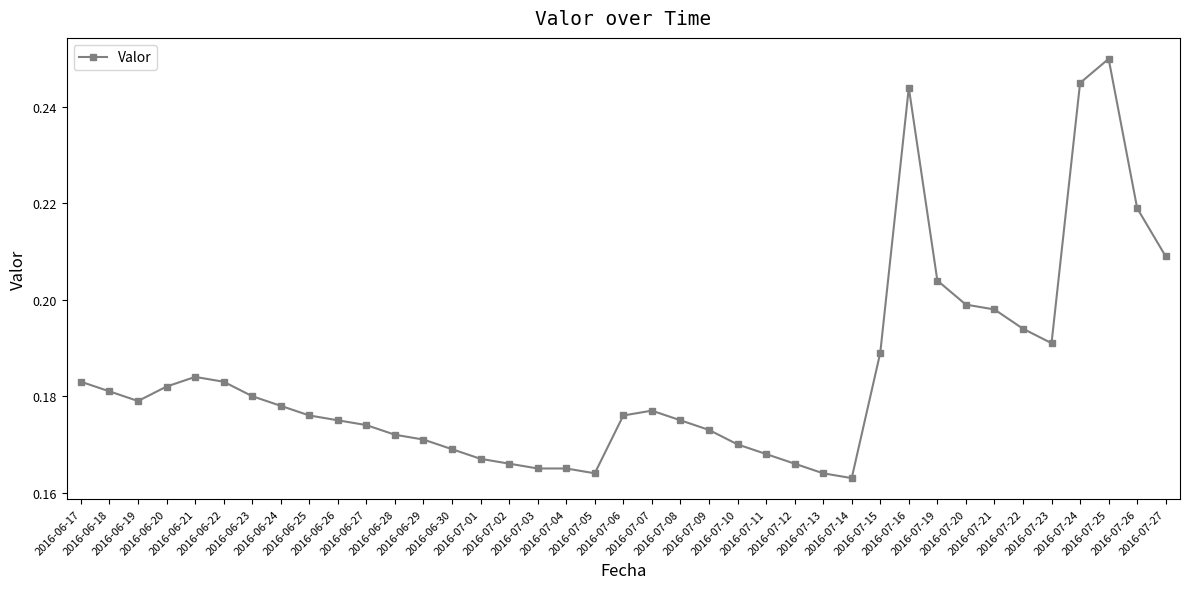

What is the sum of all values?

7.2